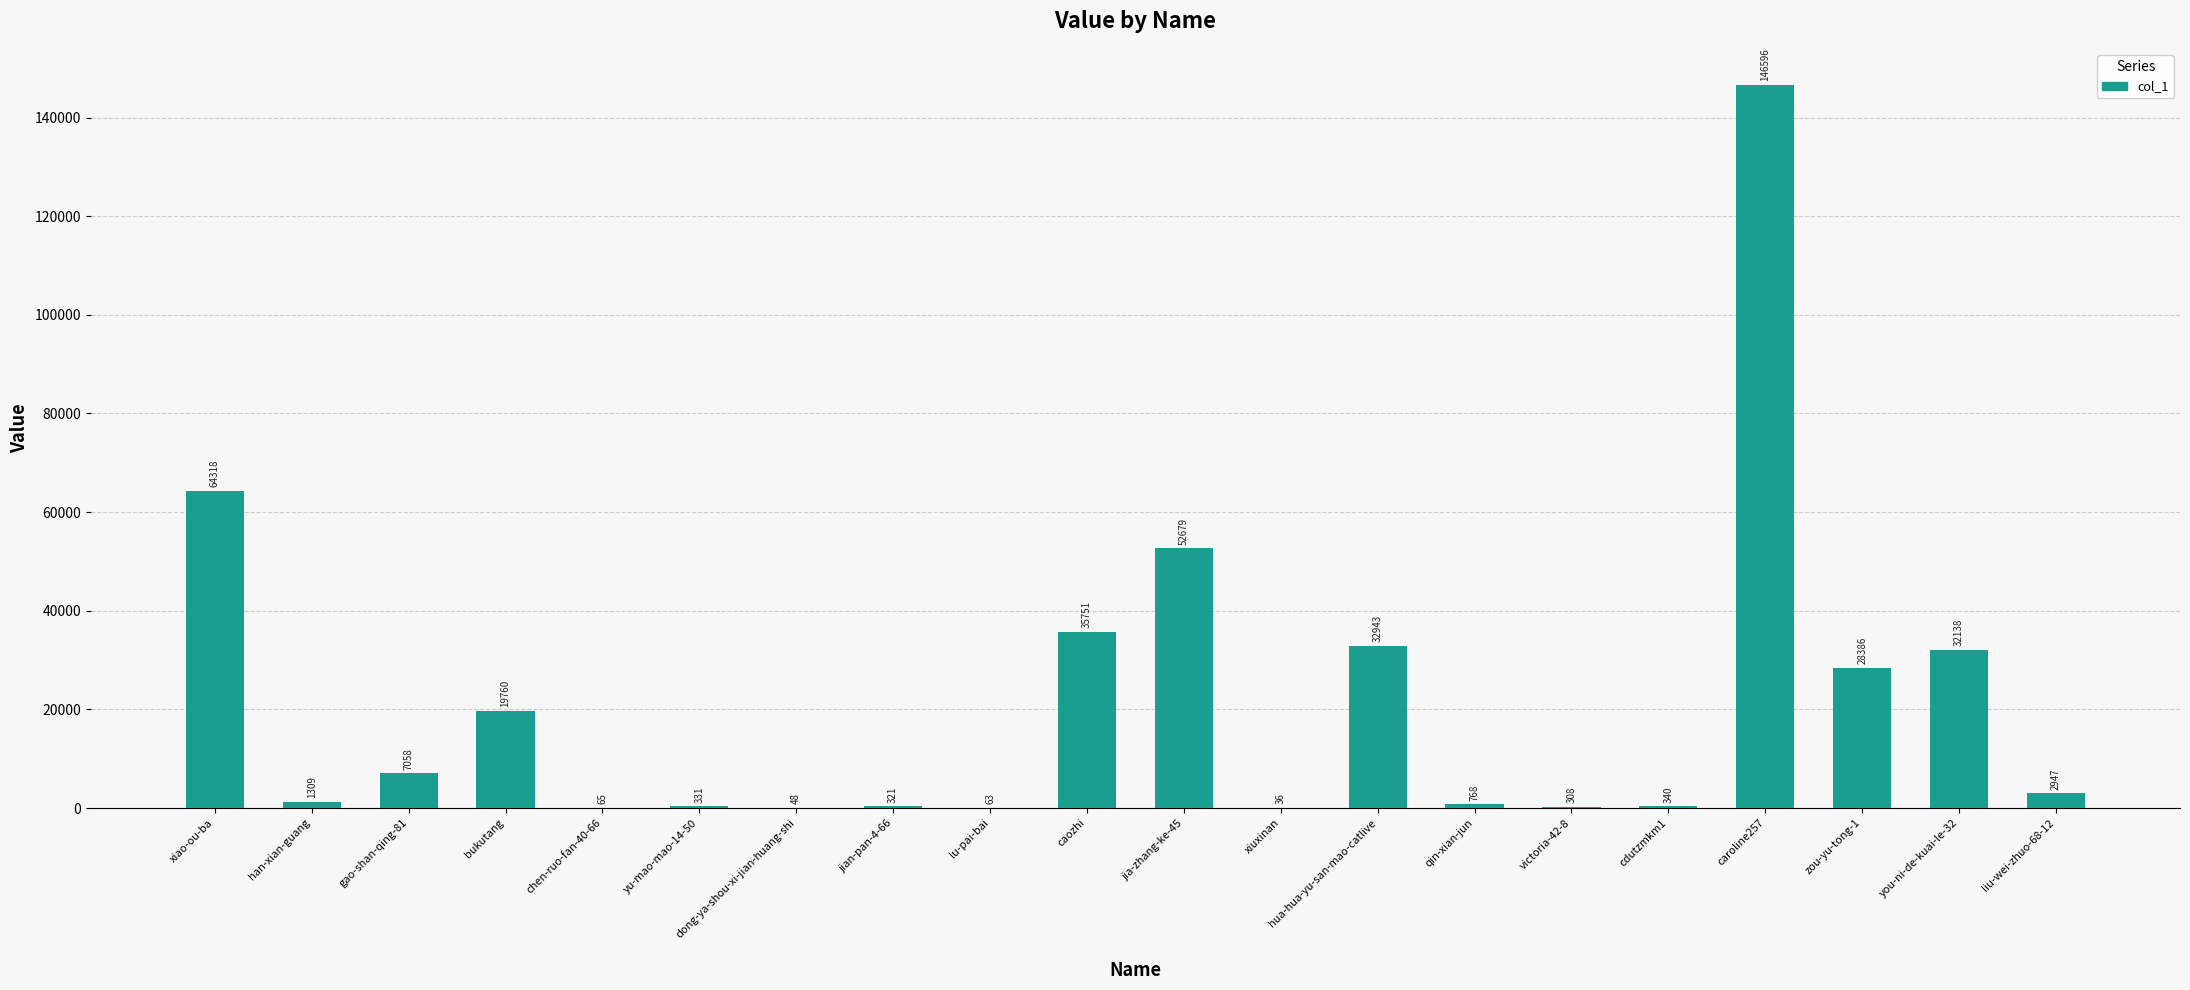

Where does the data first go above 2947?

xiao-ou-ba